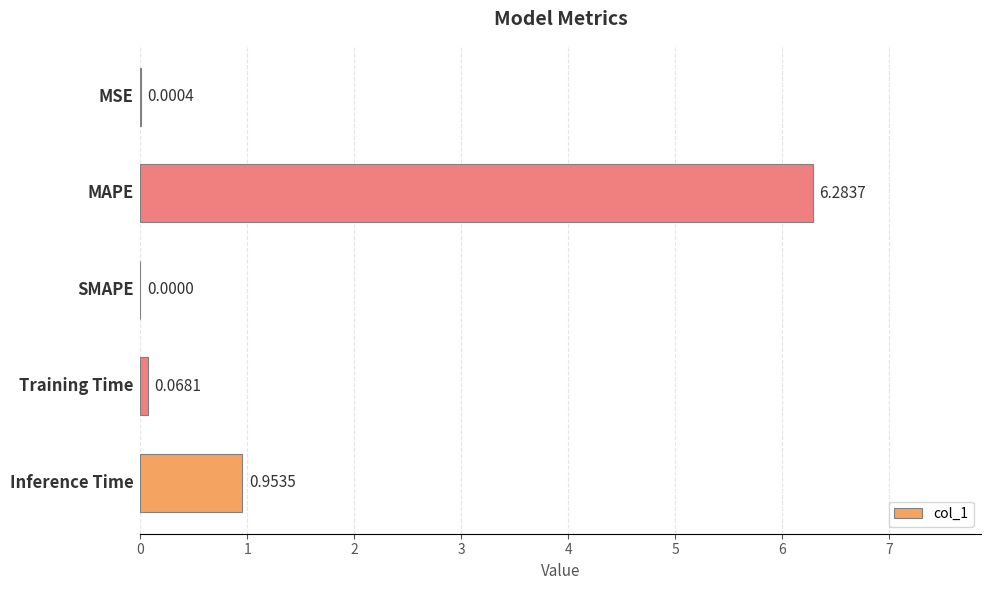

At which category does the chart reach its peak across all series?

MAPE